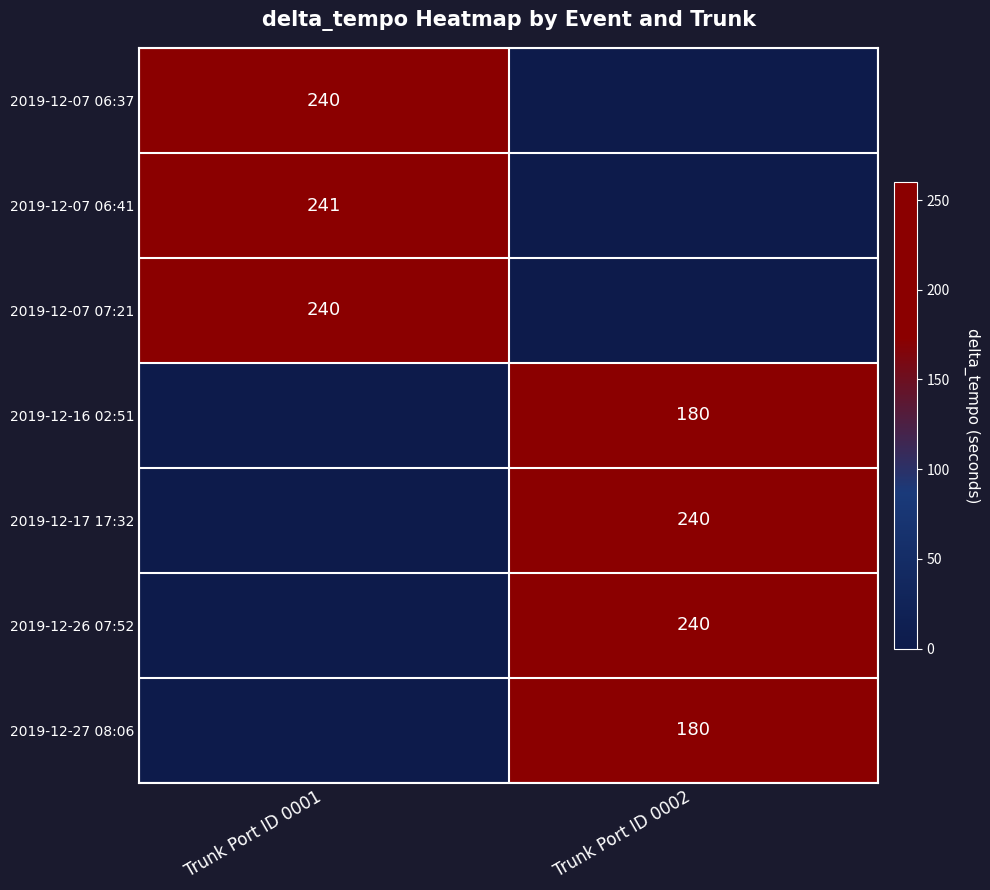

Is it true that 2019-12-27 08:06 equals 121 at Trunk Port ID 0002?

False